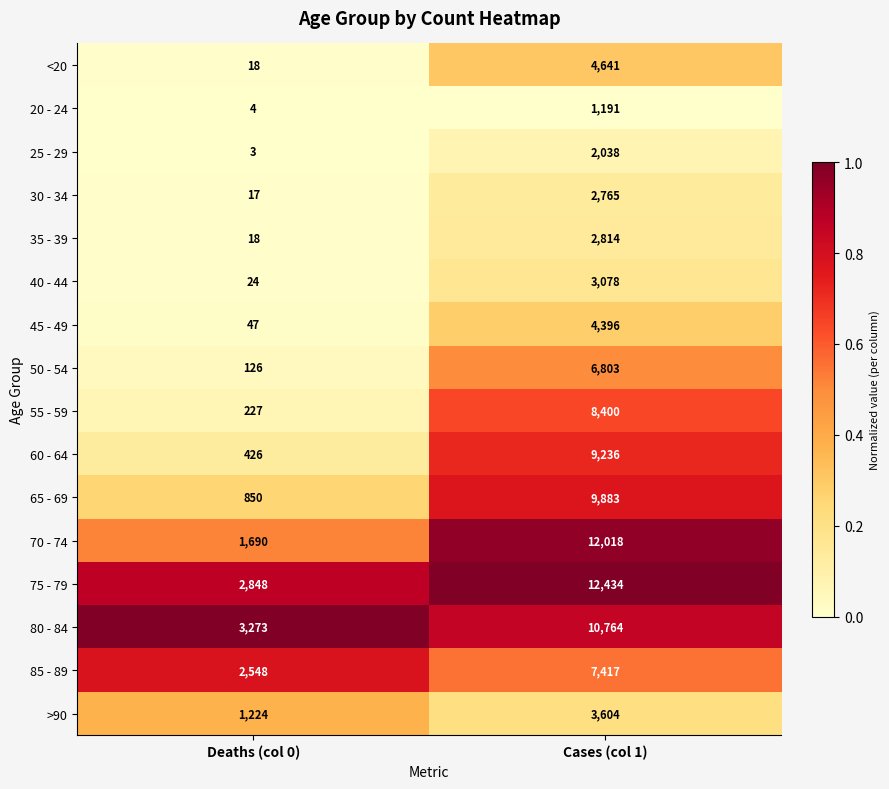

What is the sum of the >90 values at Cases (col 1) and Deaths (col 0)?

4828